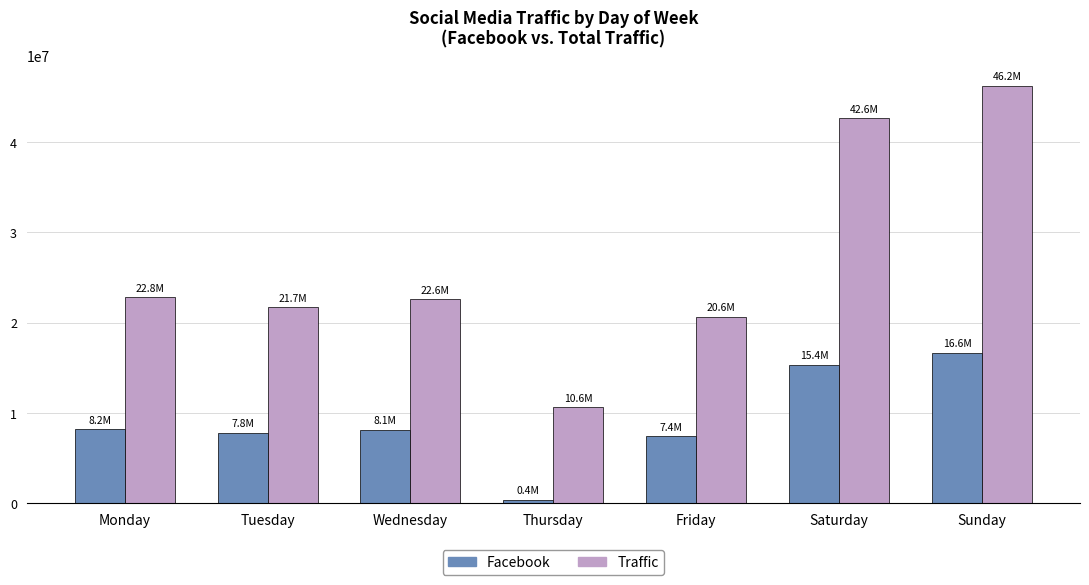

At which label is Traffic closest to 28438968?

Monday